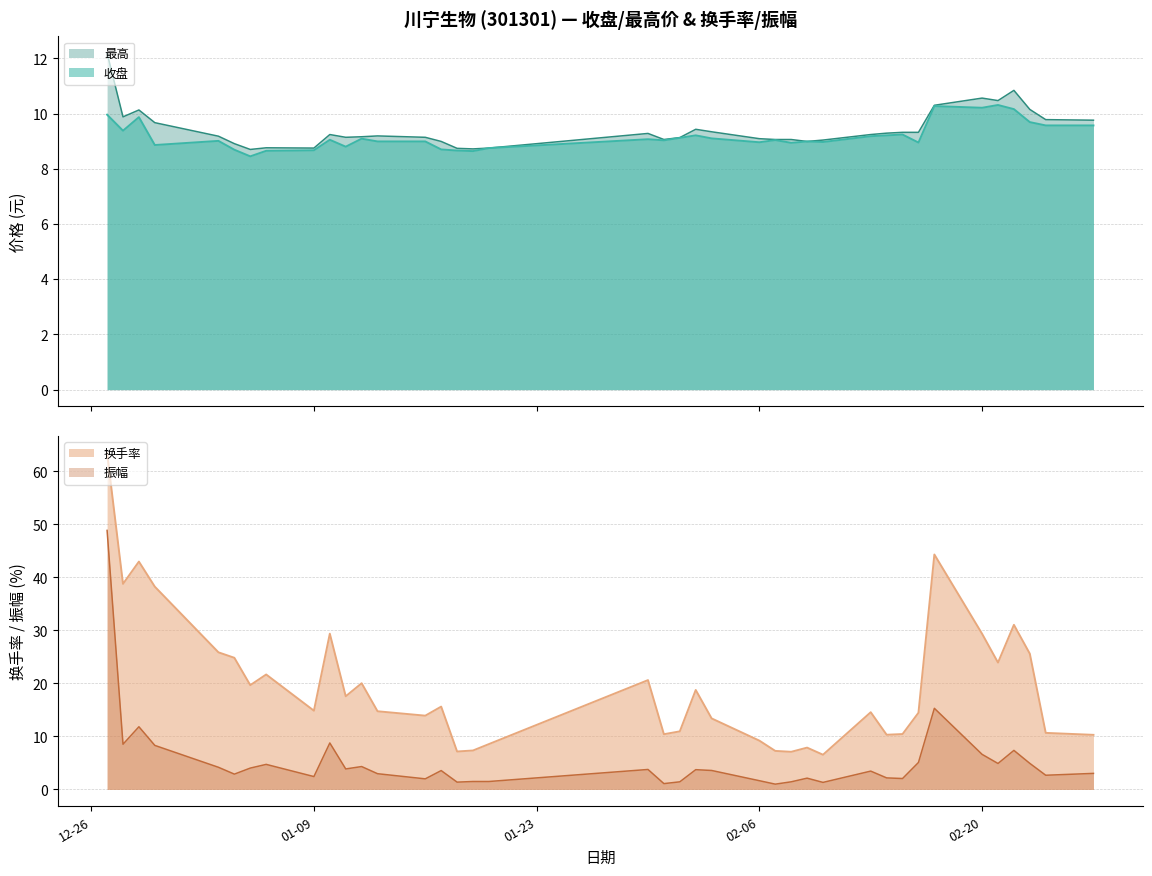

Between which two adjacent categories do 振幅 and 最高 first intersect?

2022-12-27 and 2022-12-28